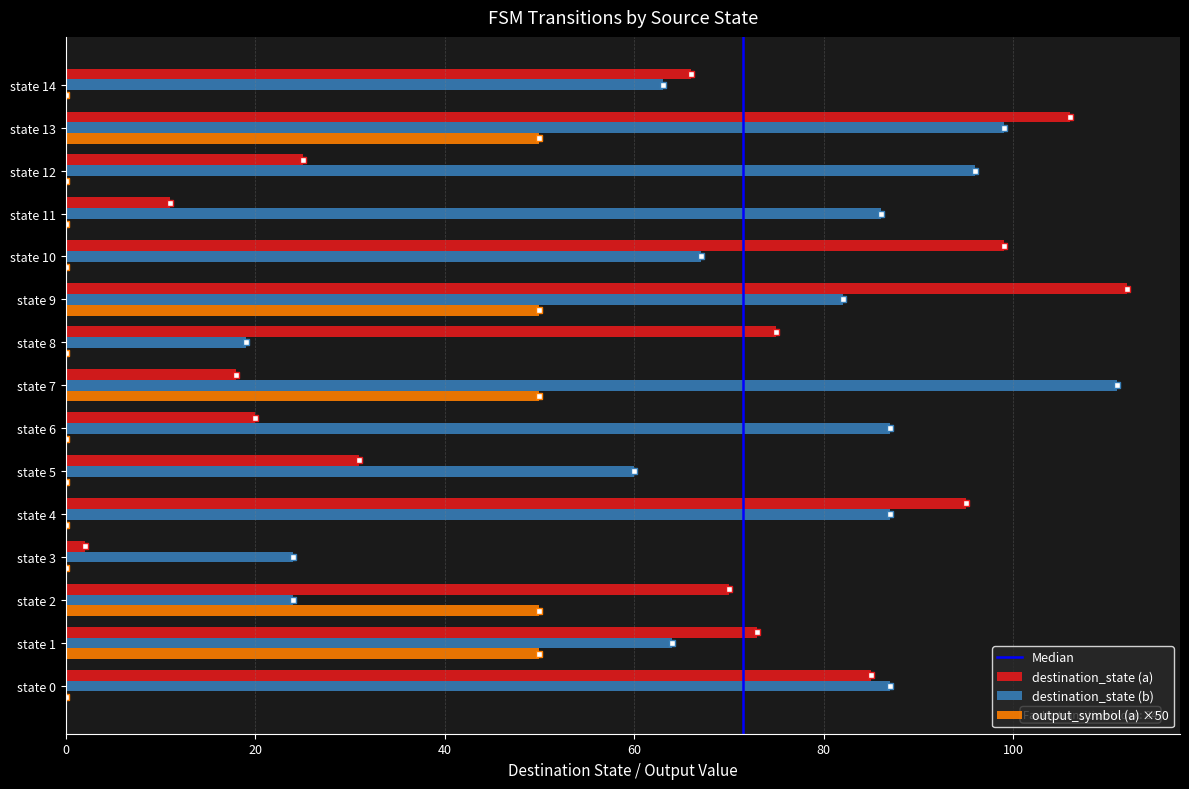

What is the sum of all destination_state (a) values?

888